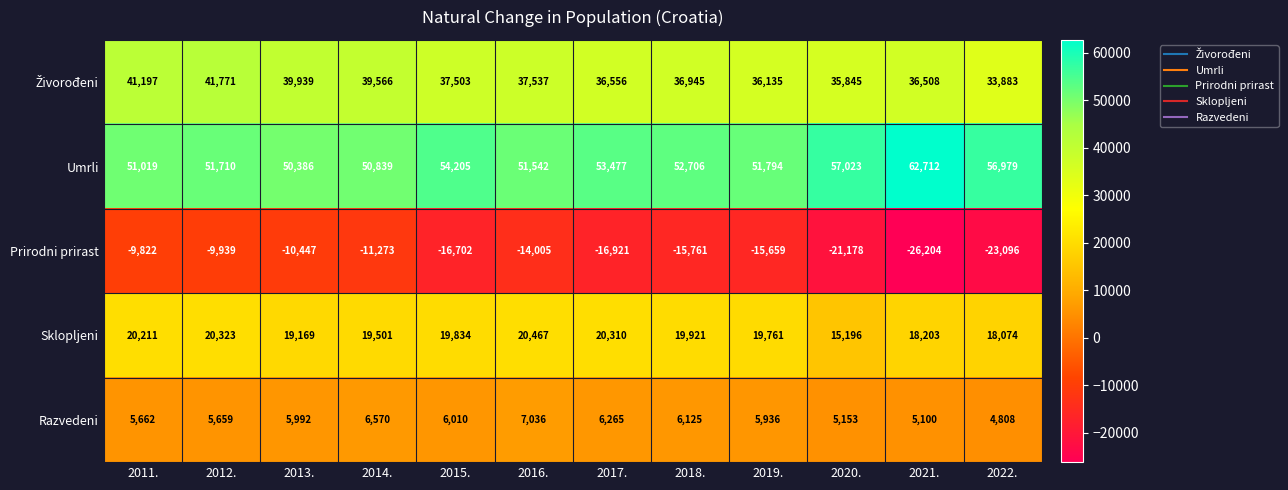

Which series has the largest range (max minus min)?

Prirodni prirast